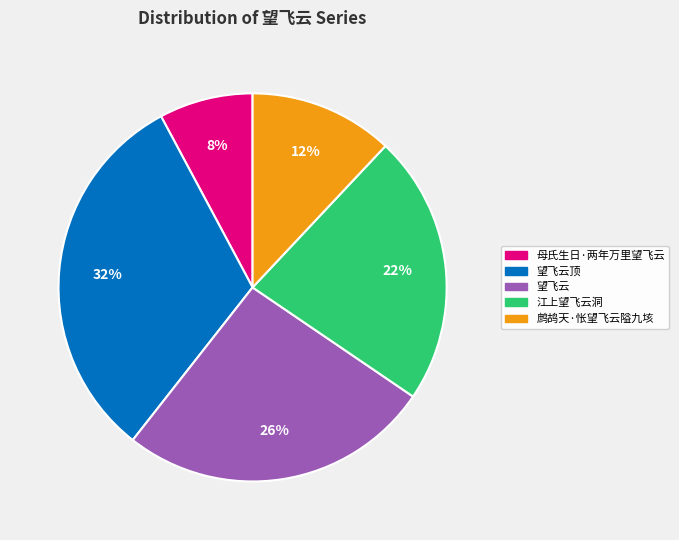

To the nearest percent, what percentage of the pie is 江上望飞云洞?

22%